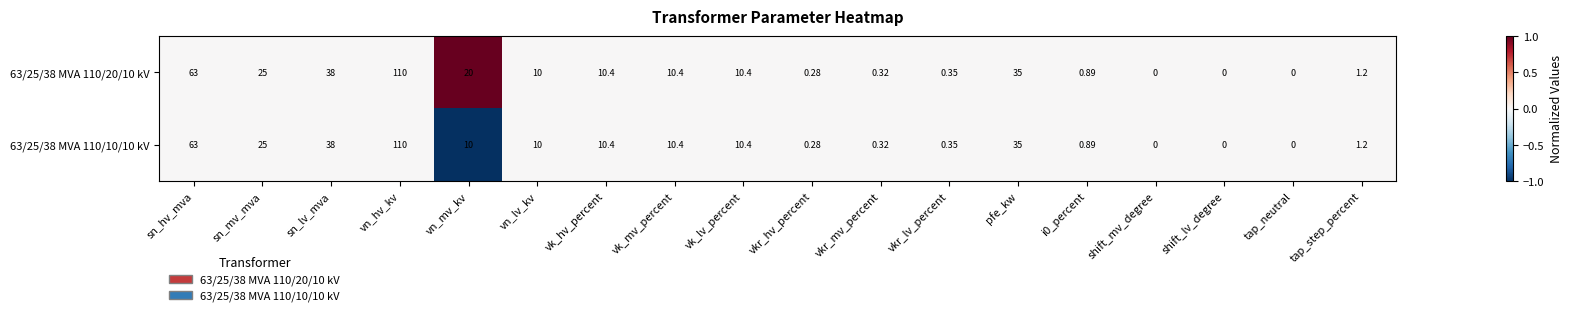

At which label does 63/25/38 MVA 110/10/10 kV reach its peak?

vn_hv_kv